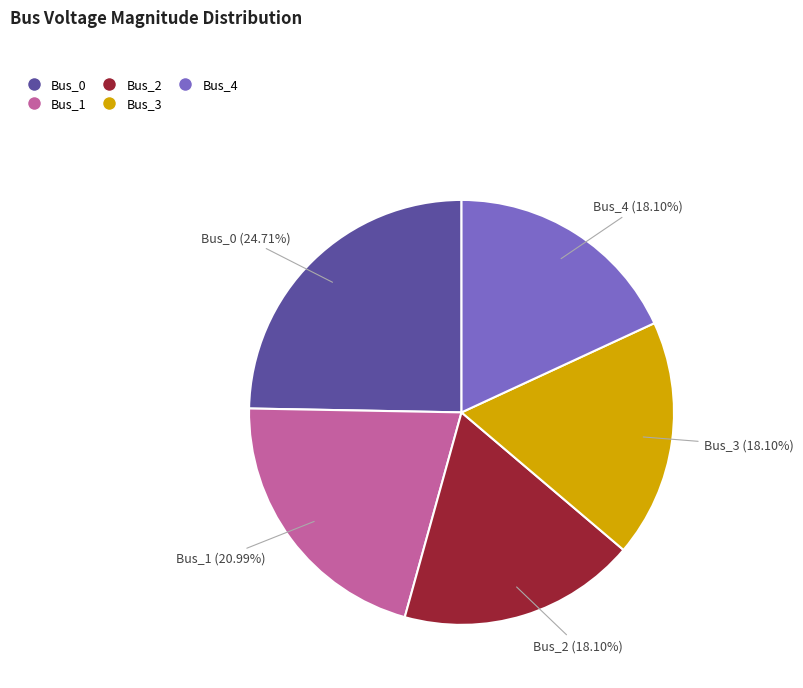

Combined, do Bus_0 and Bus_3 account for over 50%?

No